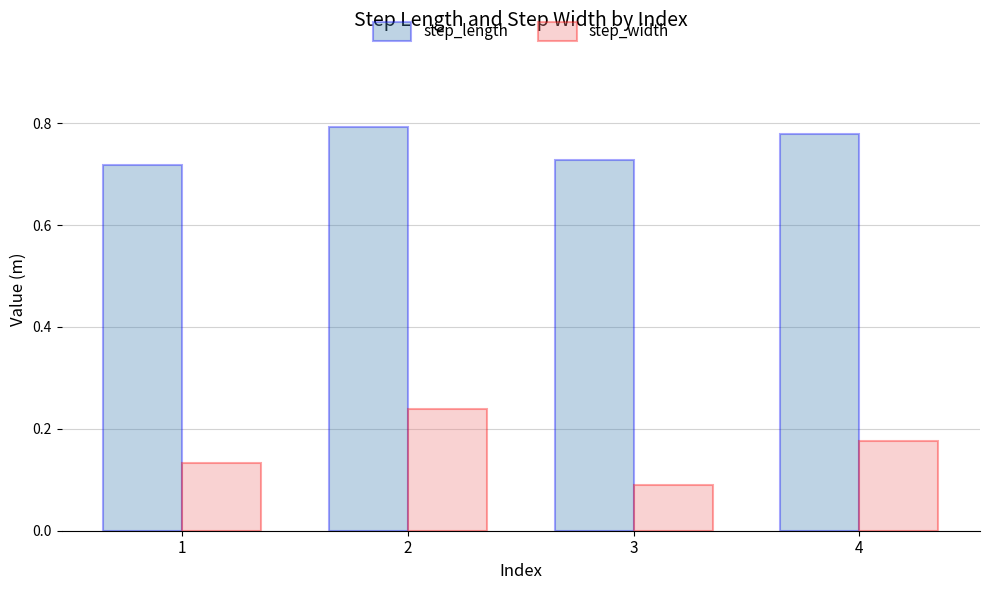

Which series has the largest range (max minus min)?

step_width